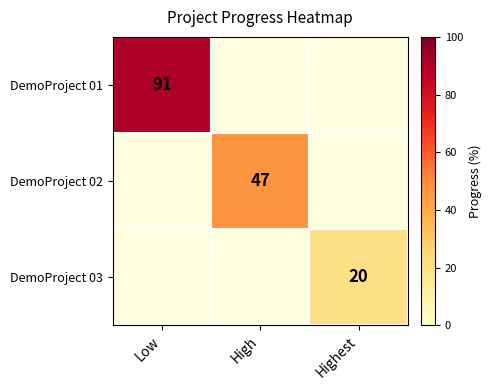

Which category has the lowest value across all series?

Highest